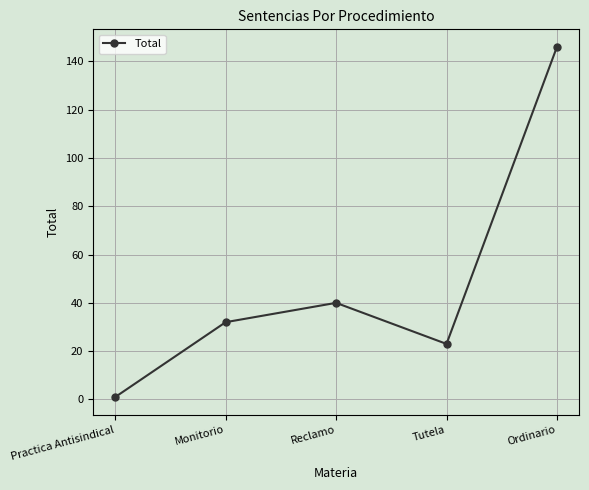

Where is the data nearest to the value 73?

Reclamo